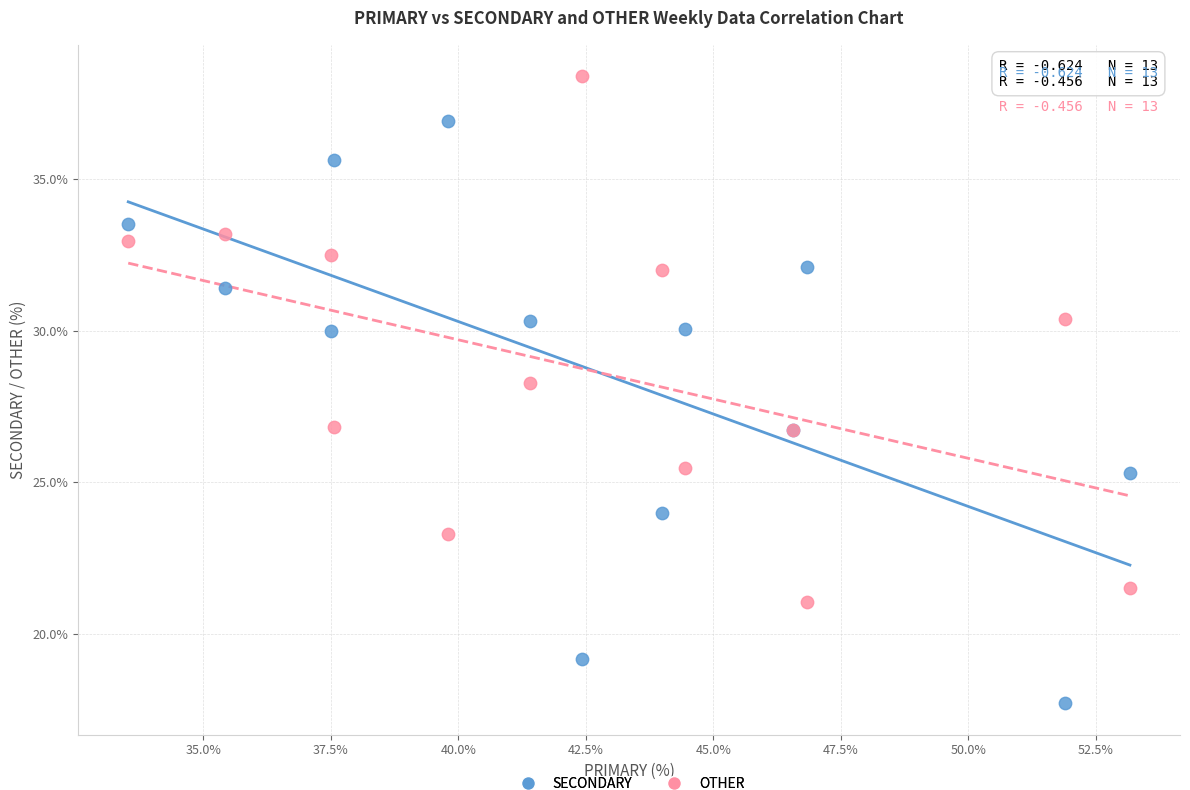

In the OTHER series, what Y value is closest to 29?

28.3